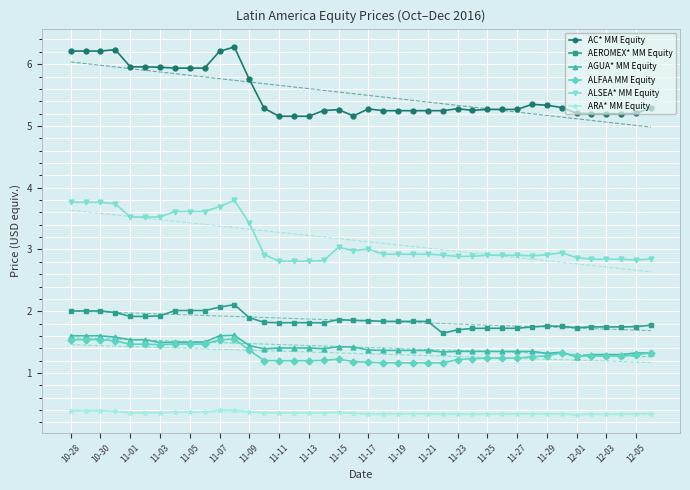

True or false: AC* MM Equity and ALSEA* MM Equity cross at least once.

False